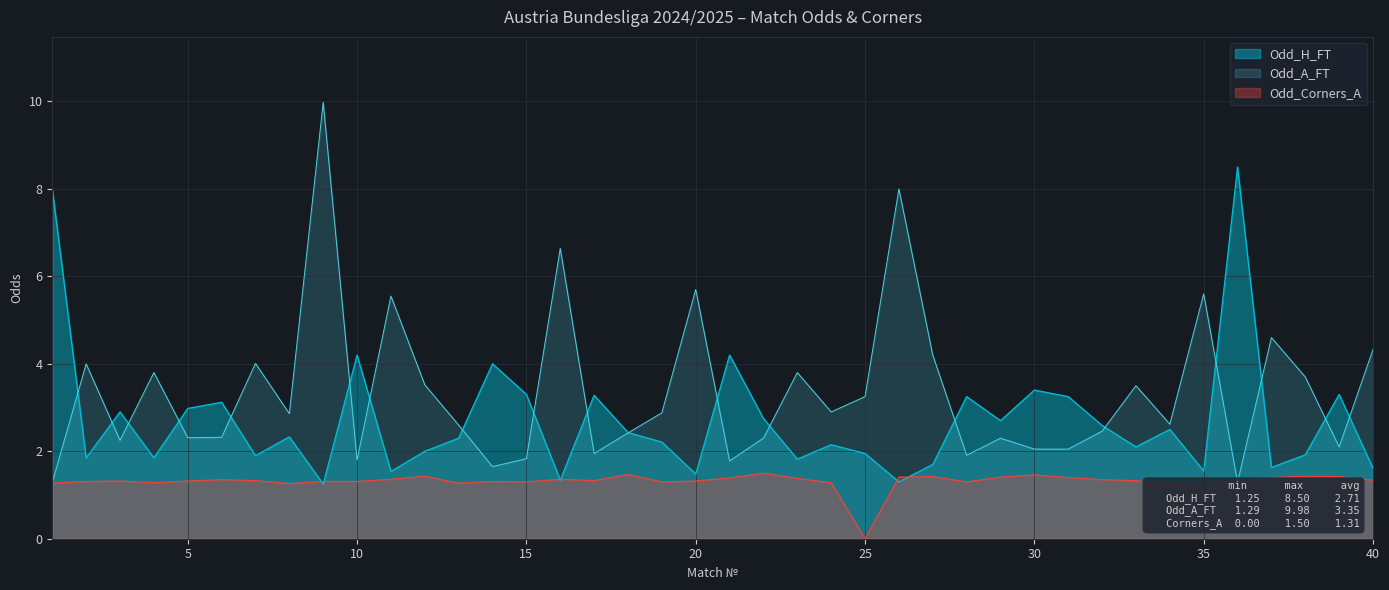

True or false: Odd_A_FT and Odd_Corners_A cross at least once.

False